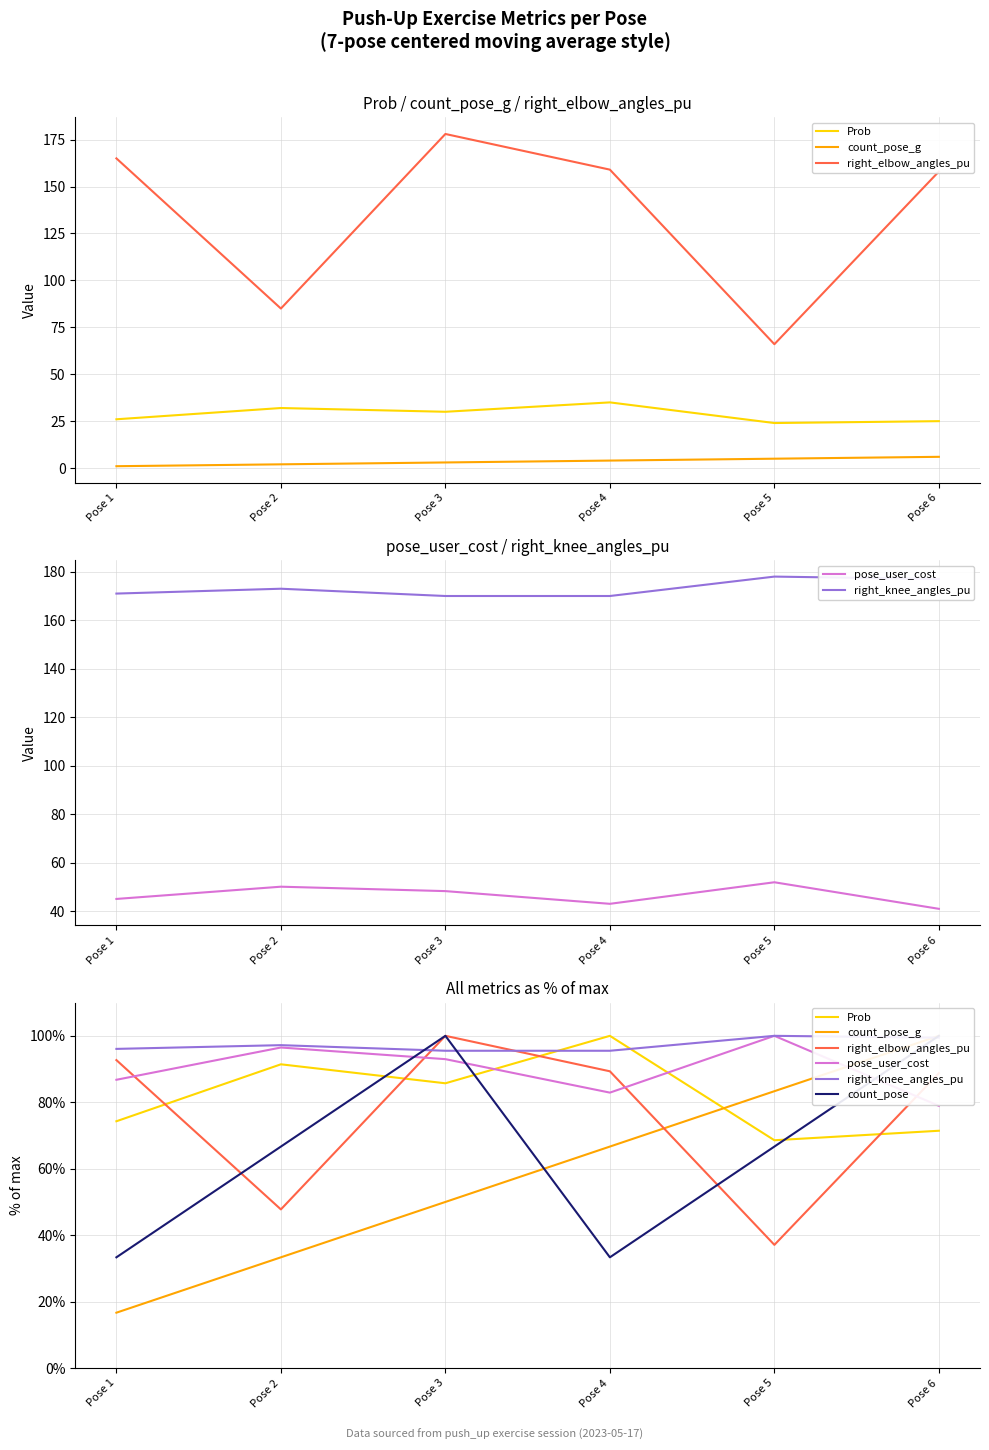

How many lines are shown in the chart?

6